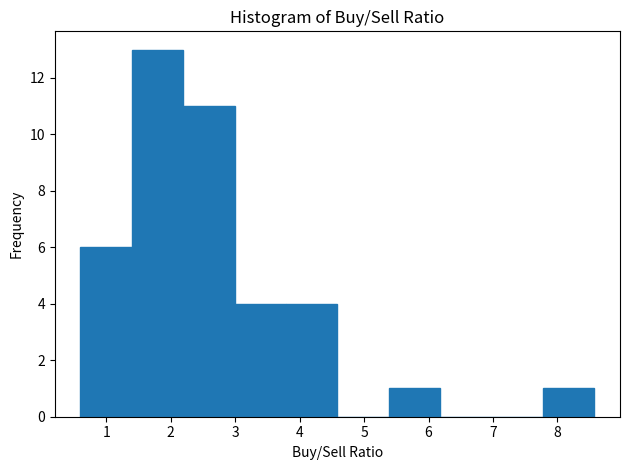

Reading left to right, transcribe this chart: for each bar, give the range it covers on the x-axis and its height. Neither the bar edges nor the heights are printed on the chart, so give them approximately, as read against the axes.

0.6 to 1.4: 6
1.4 to 2.2: 13
2.2 to 3.0: 11
3.0 to 3.8: 4
3.8 to 4.6: 4
4.6 to 5.4: 0
5.4 to 6.2: 1
6.2 to 7.0: 0
7.0 to 7.8: 0
7.8 to 8.6: 1